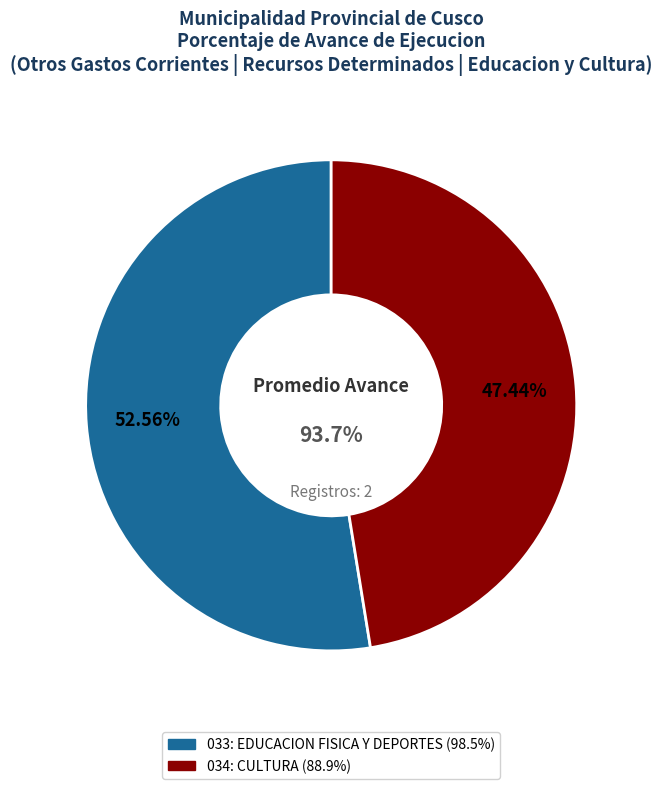

The 034: CULTURA slice represents 35% of the pie. True or false?

False